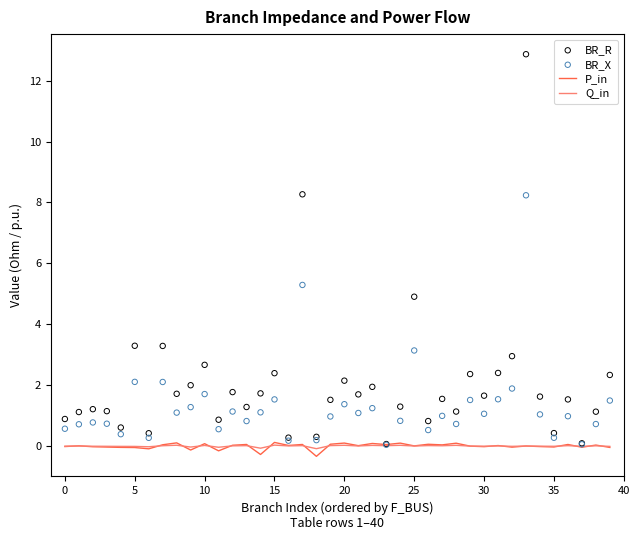

Which series has the largest total across all categories?

BR_R